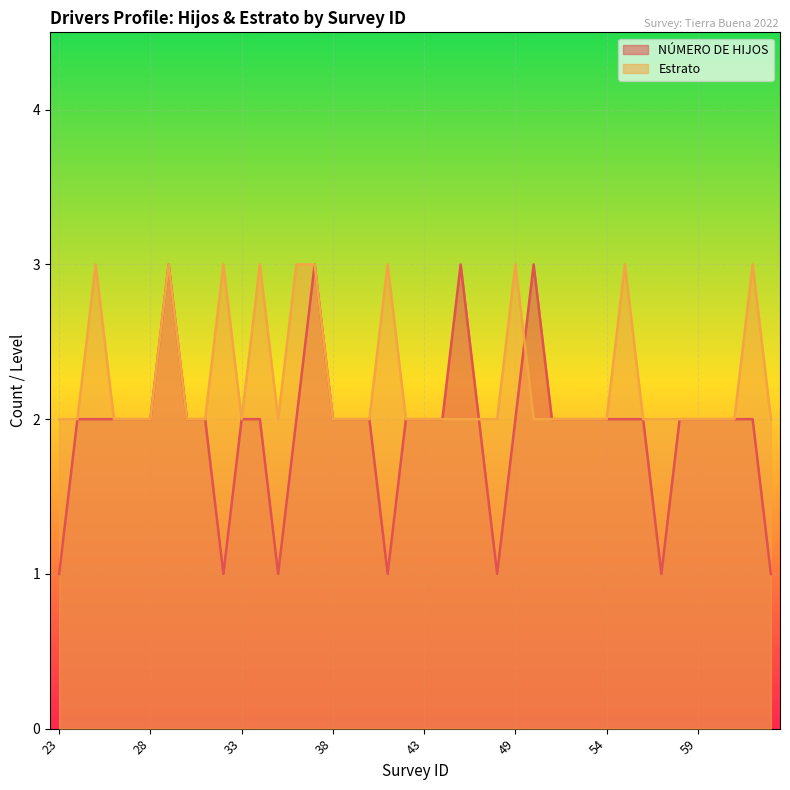

In Estrato, how many points are lower than both neighbors (excluding endpoints)?

2